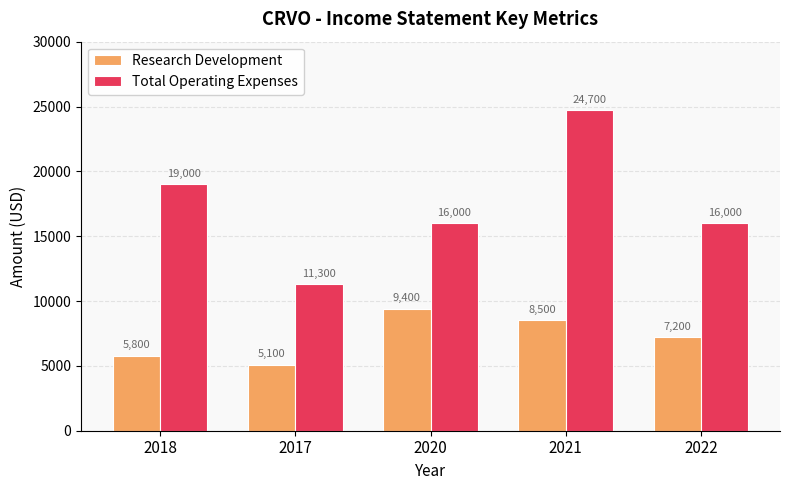

At which label is Research Development closest to 7250?

2022